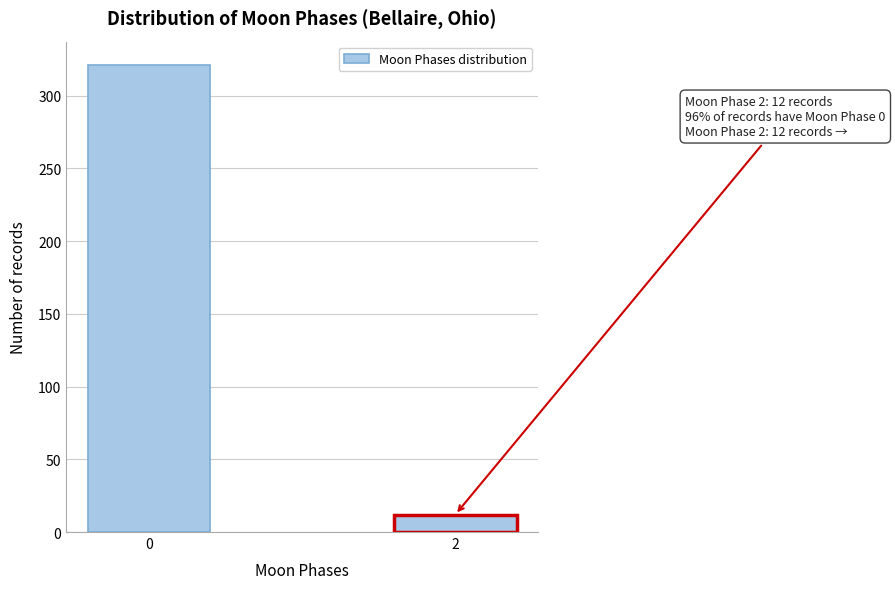

Reading left to right, extract all data points from this chart.

0=321	2=12